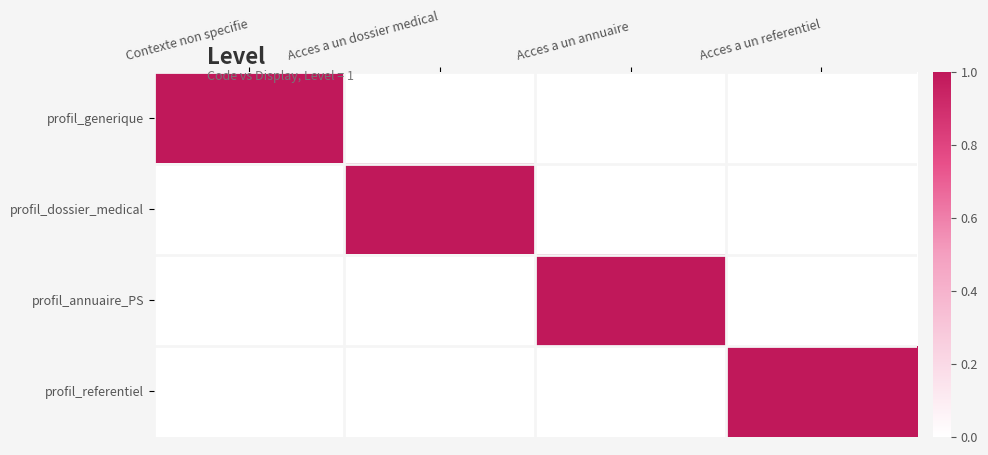

Reading left to right, list all the values displayed in this chart.

profil_generique: Contexte non specifie=1	Acces a un dossier medical=0	Acces a un annuaire=0	Acces a un referentiel=0
profil_dossier_medical: Contexte non specifie=0	Acces a un dossier medical=1	Acces a un annuaire=0	Acces a un referentiel=0
profil_annuaire_PS: Contexte non specifie=0	Acces a un dossier medical=0	Acces a un annuaire=1	Acces a un referentiel=0
profil_referentiel: Contexte non specifie=0	Acces a un dossier medical=0	Acces a un annuaire=0	Acces a un referentiel=1